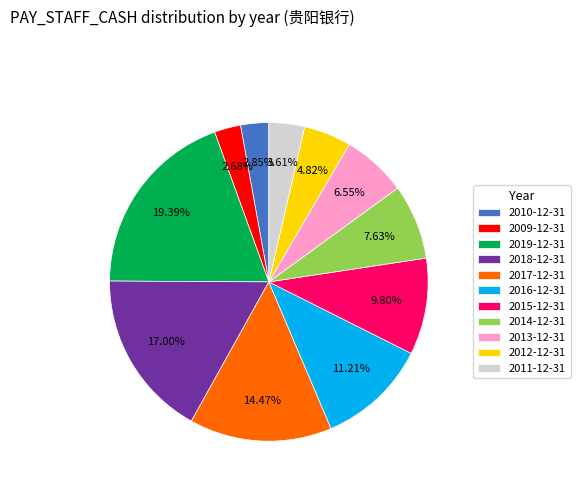

To the nearest percent, what portion does 2011-12-31 represent?

4%